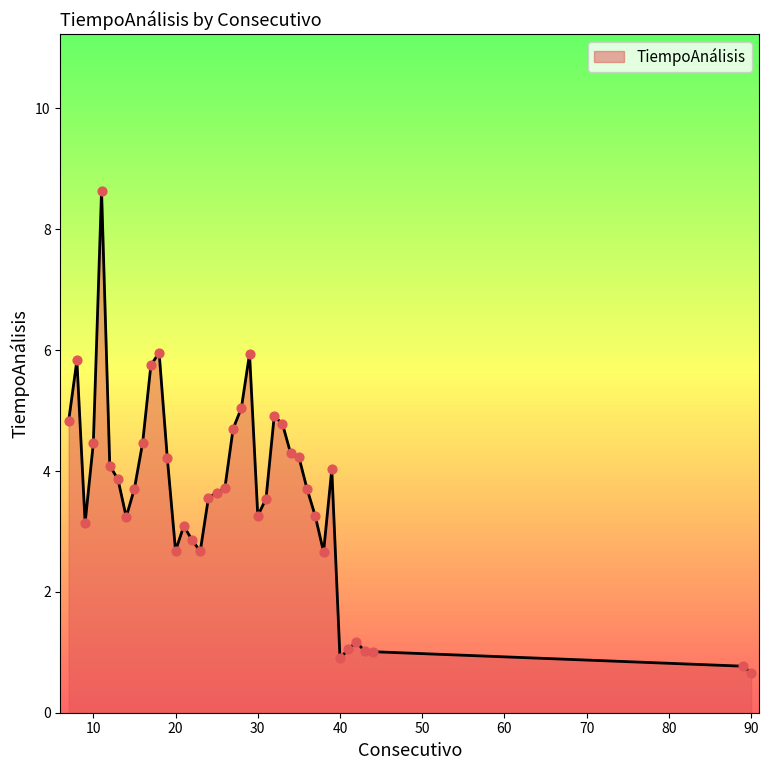

What is the difference between the maximum and minimum values?

8.0